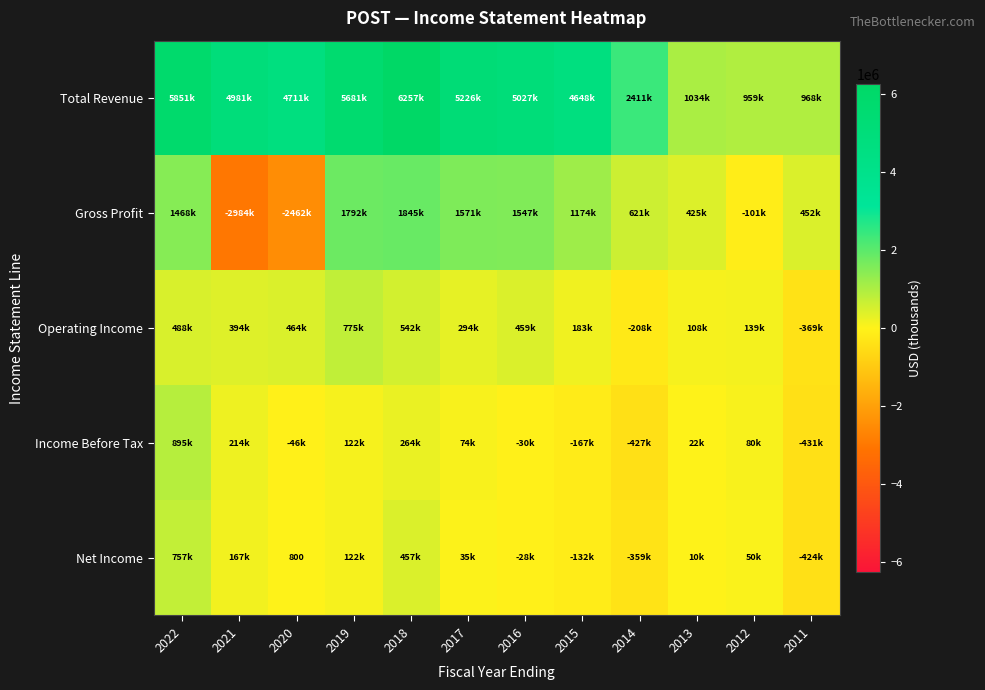

At how many categories does at least one series exceed 3377372?

8